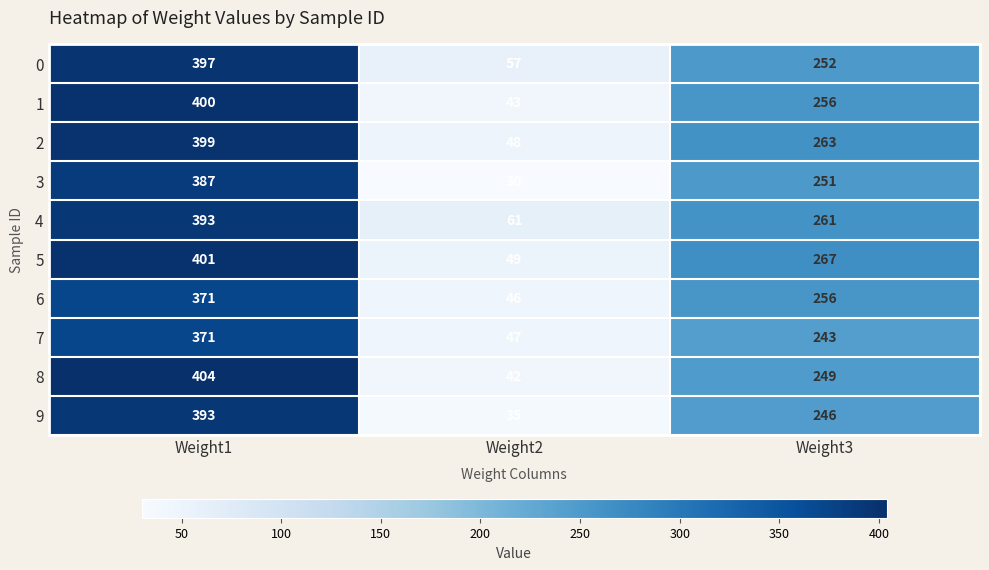

Reading left to right, list all the values displayed in this chart.

0: 397	57	252
1: 400	43	256
2: 399	48	263
3: 387	30	251
4: 393	61	261
5: 401	49	267
6: 371	46	256
7: 371	47	243
8: 404	42	249
9: 393	35	246